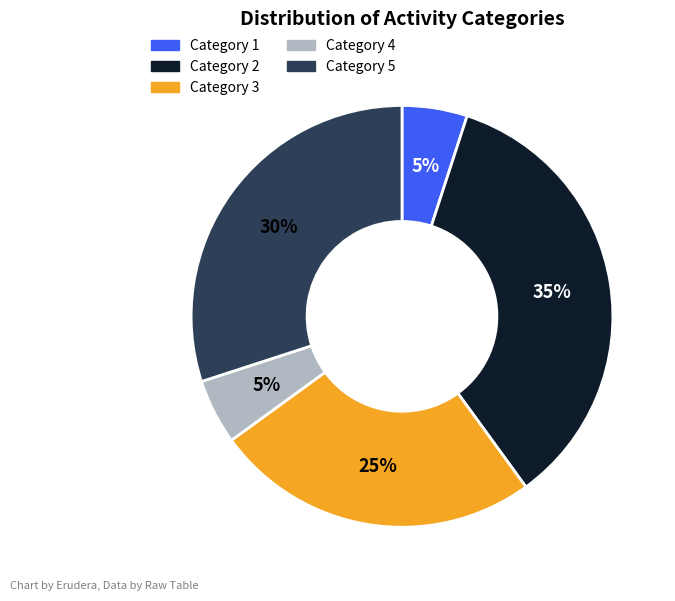

What is the largest slice in the pie chart?

Category 2